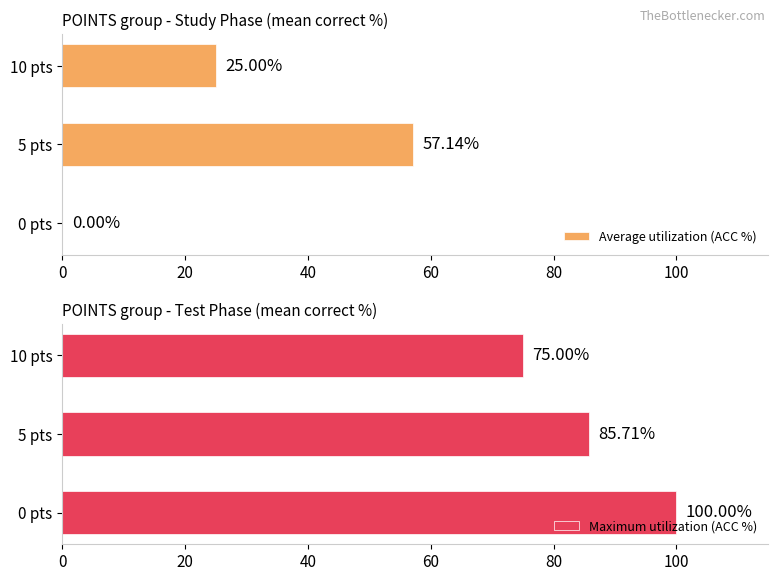

Rank the series by their maximum value, from lowest to highest.

Average utilization (ACC %), Maximum utilization (ACC %)